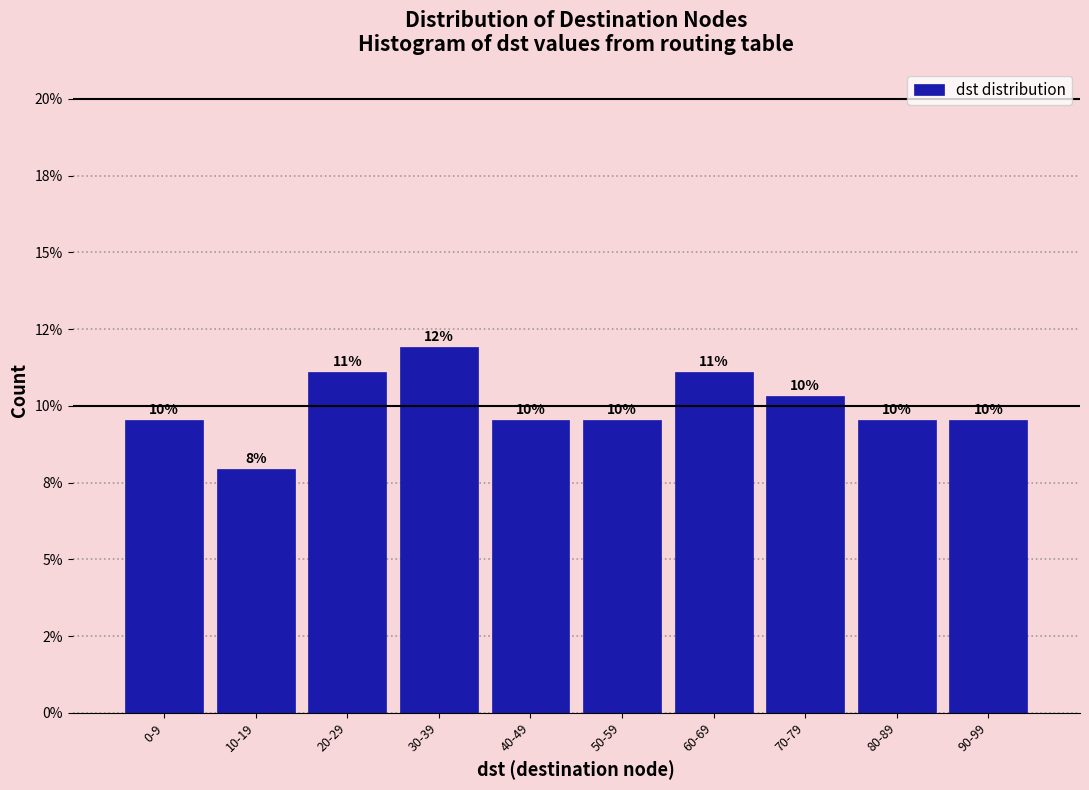

Are the bars horizontal?

No